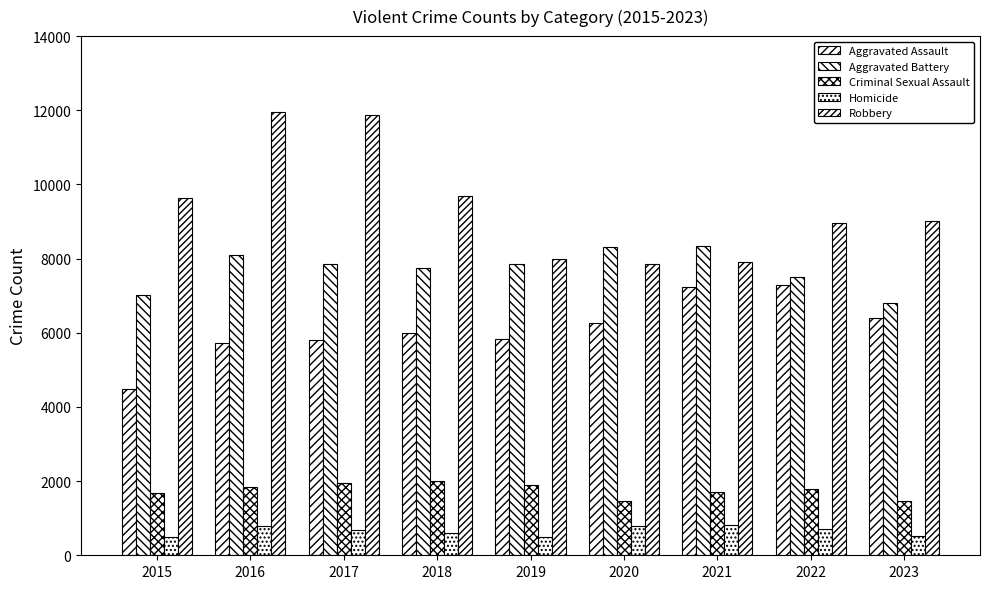

Reading left to right, extract all data points from this chart.

Aggravated Assault: 2015=4480	2016=5712	2017=5793	2018=6001	2019=5841	2020=6263	2021=7242	2022=7281	2023=6399
Aggravated Battery: 2015=7019	2016=8086	2017=7845	2018=7735	2019=7857	2020=8320	2021=8347	2022=7493	2023=6795
Criminal Sexual Assault: 2015=1687	2016=1836	2017=1960	2018=2013	2019=1903	2020=1473	2021=1705	2022=1775	2023=1466
Homicide: 2015=496	2016=786	2017=672	2018=589	2019=498	2020=787	2021=804	2022=719	2023=522
Robbery: 2015=9638	2016=11960	2017=11880	2018=9681	2019=7995	2020=7855	2021=7918	2022=8964	2023=9006